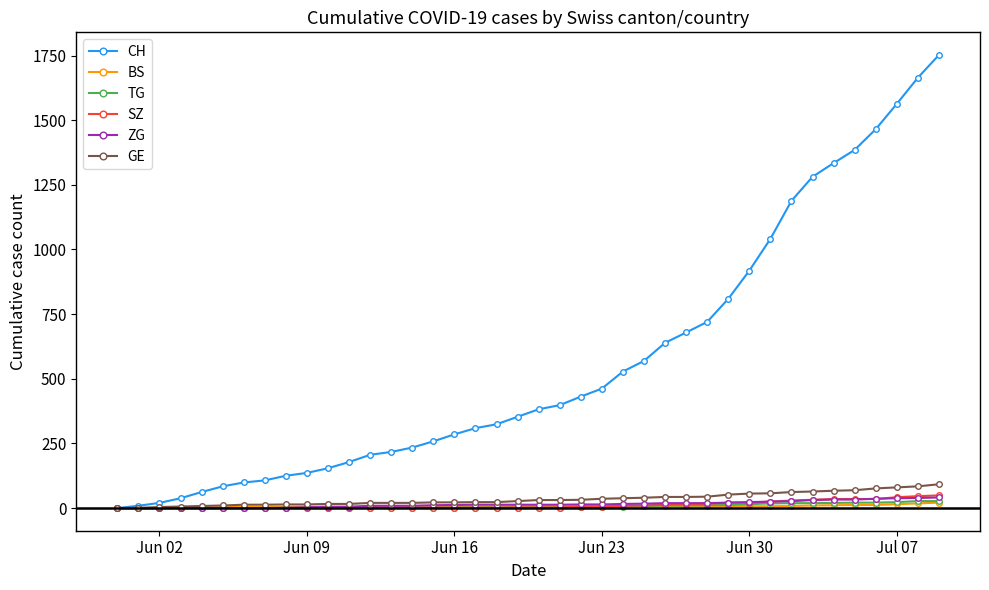

Which series has the widest spread of values?

CH